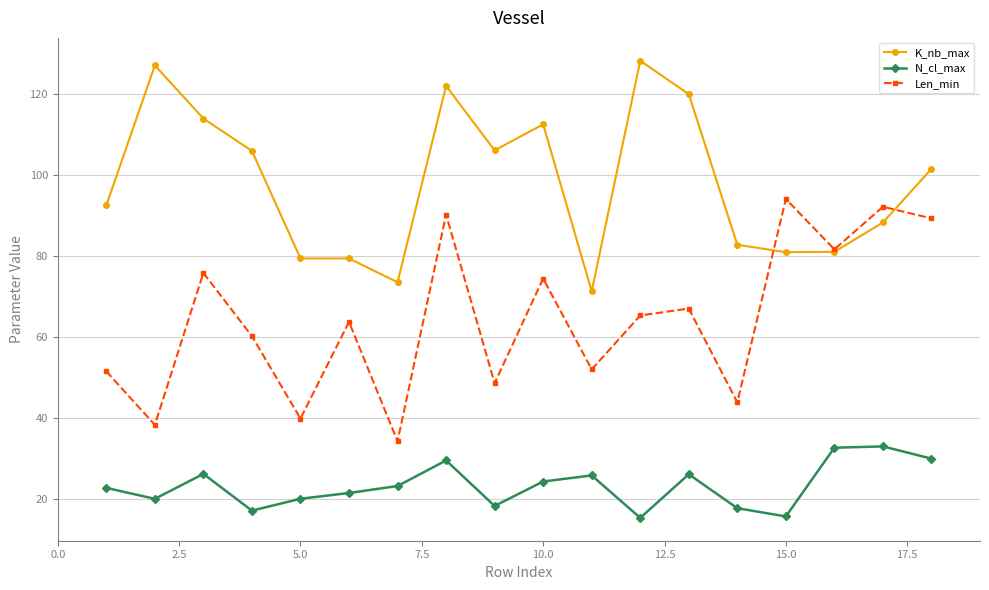

What is the greatest value displayed?

128.2